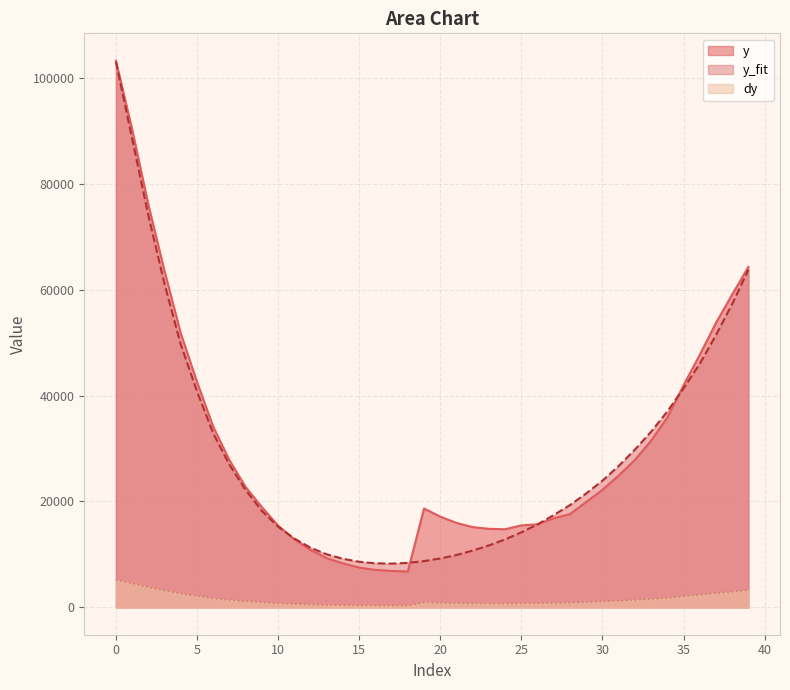

Which category has the lowest value across all series?

18